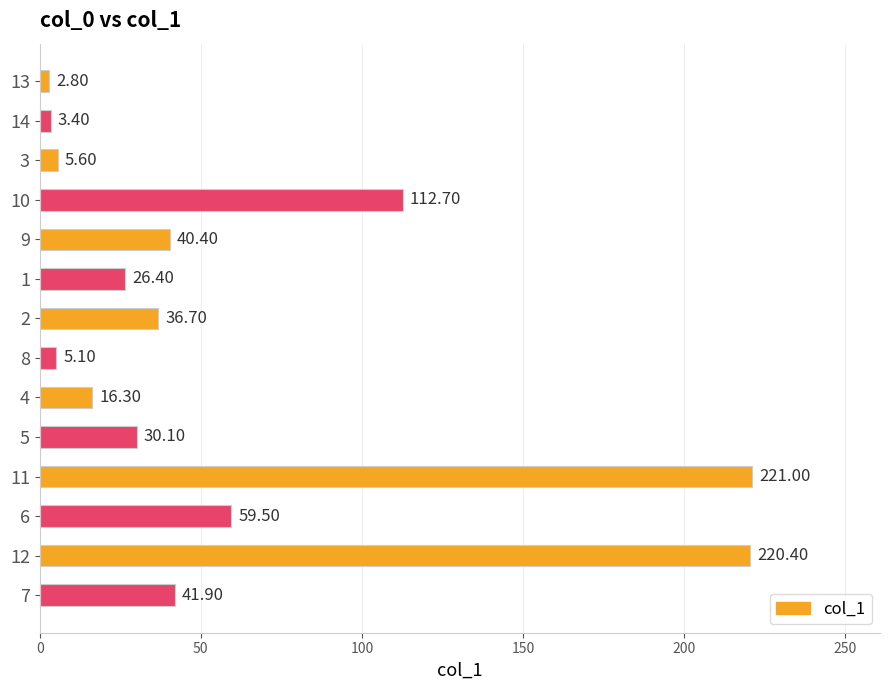

What is the difference between the maximum and minimum values?

218.2